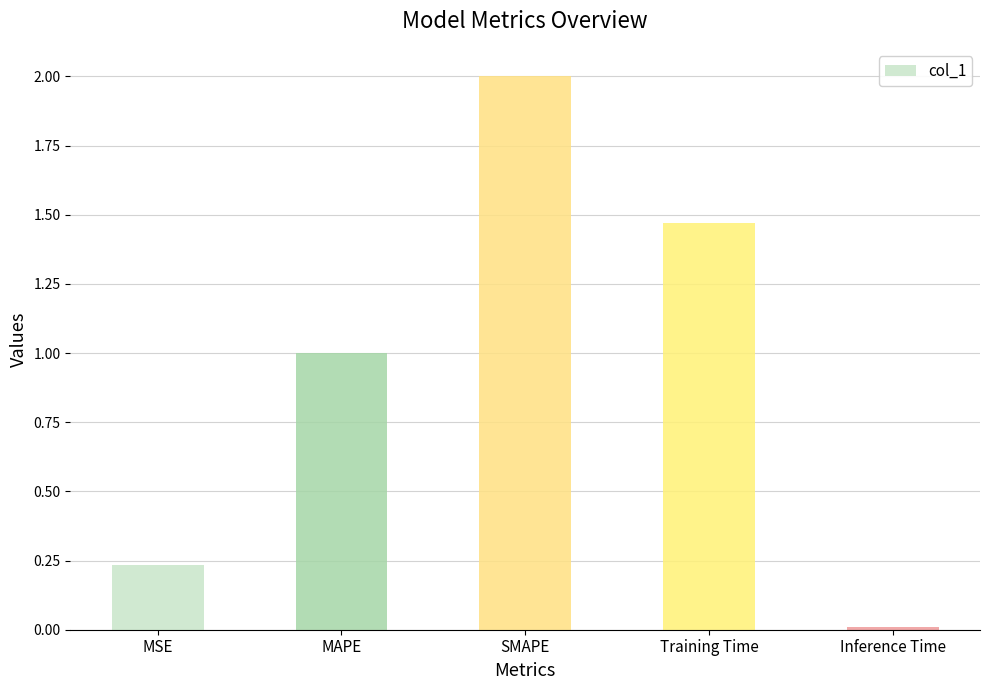

What position from the left is Training Time?

4